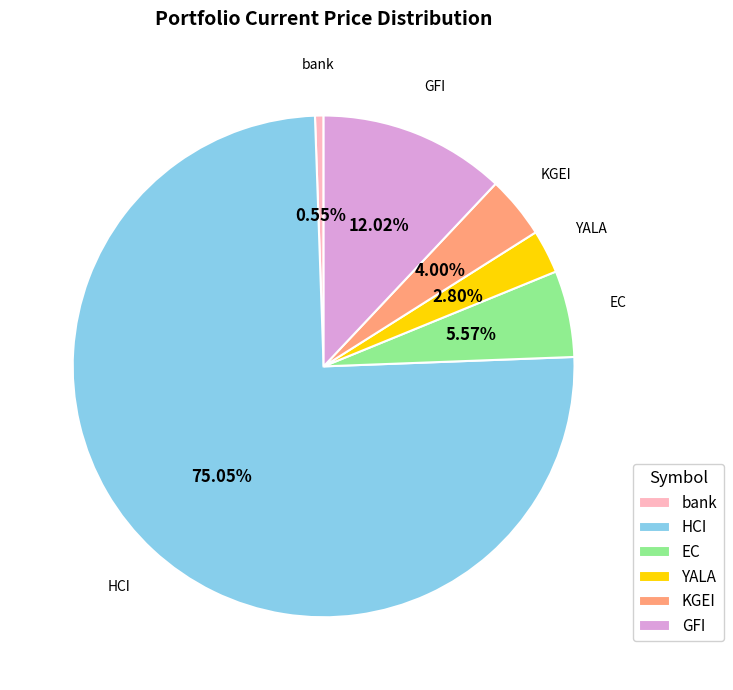

What portion of the pie excludes YALA?

97.2%